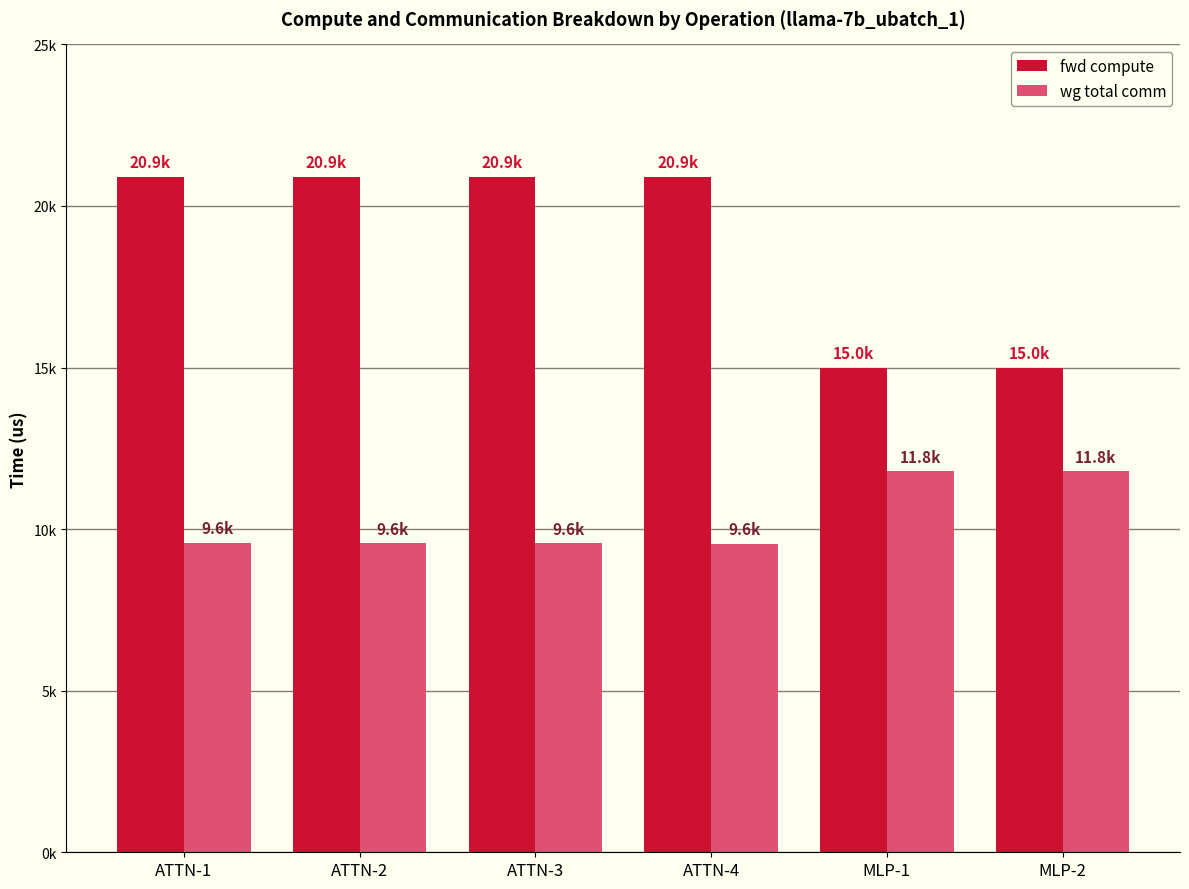

At which label does wg total comm first exceed 9580?

ATTN-1